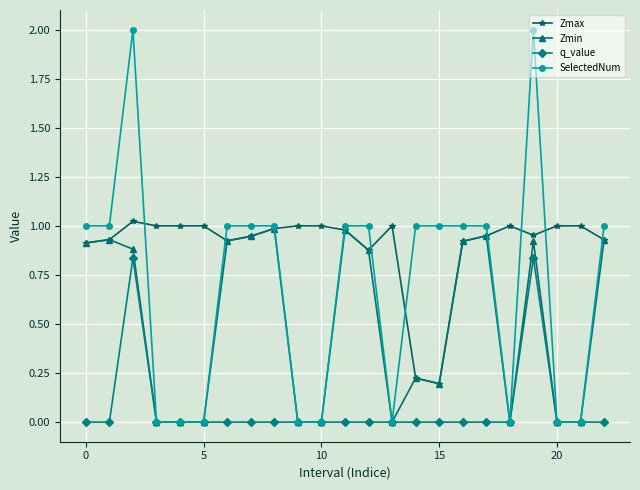

Which series has the largest total across all categories?

Zmax